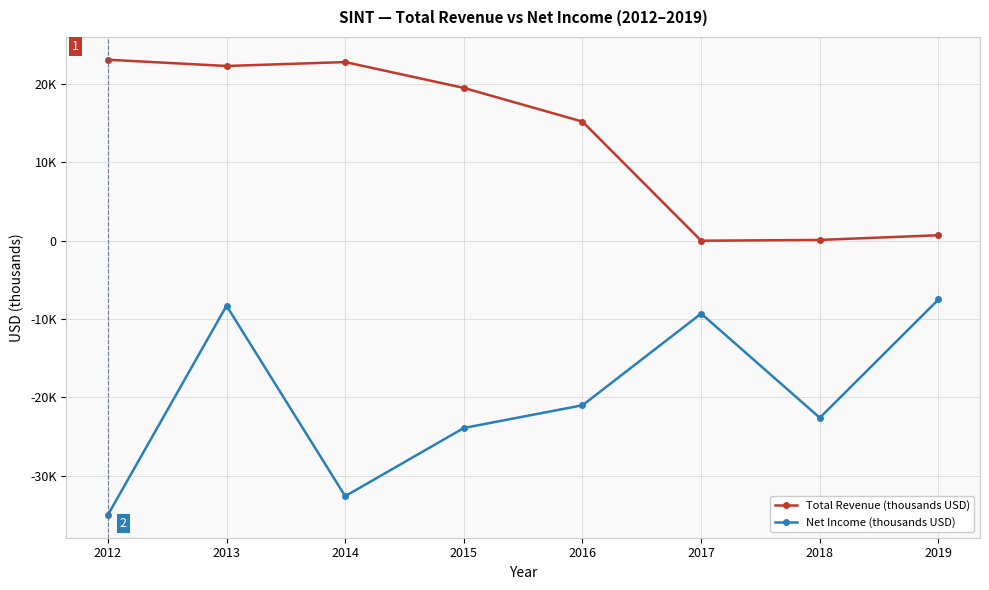

What are all the series names shown in the legend?

Total Revenue (thousands USD), Net Income (thousands USD)